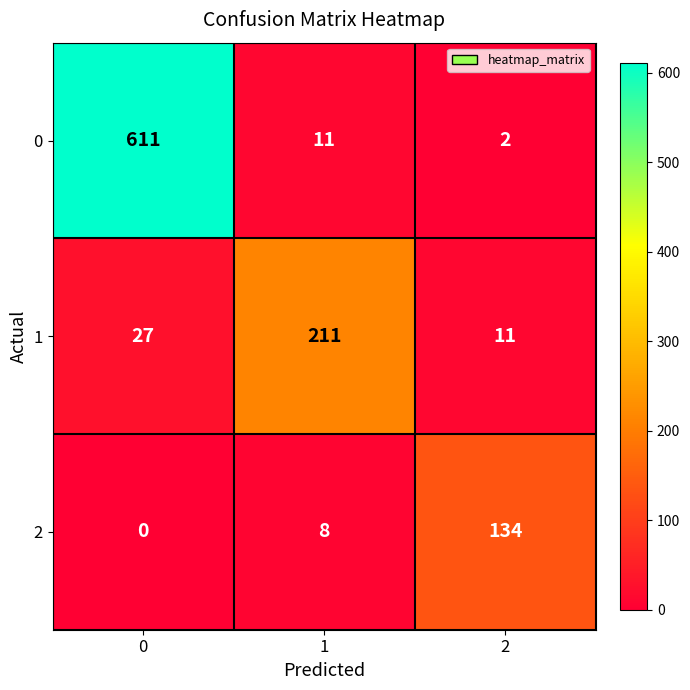

Reading left to right, what are all the values shown in this chart?

0: 611	11	2
1: 27	211	11
2: 0	8	134